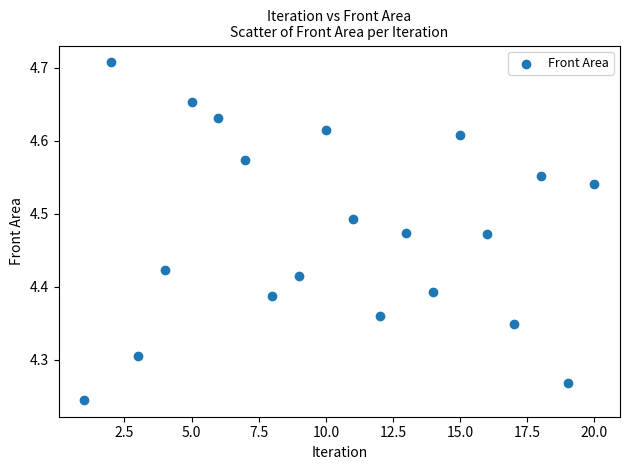

What is the range of X values (max minus min)?

19.0